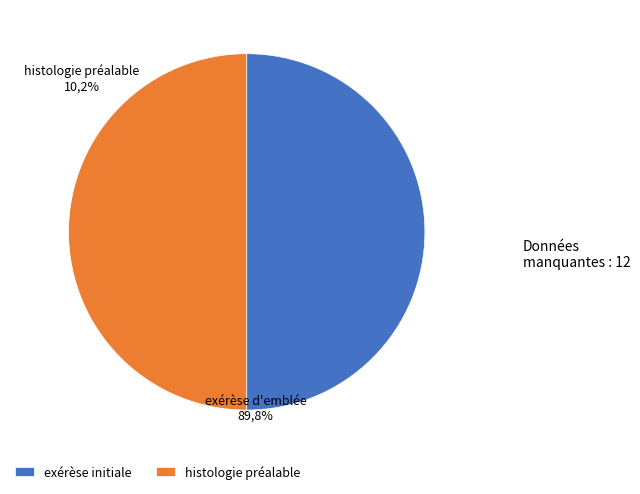

Count the number of slices in the pie.

2